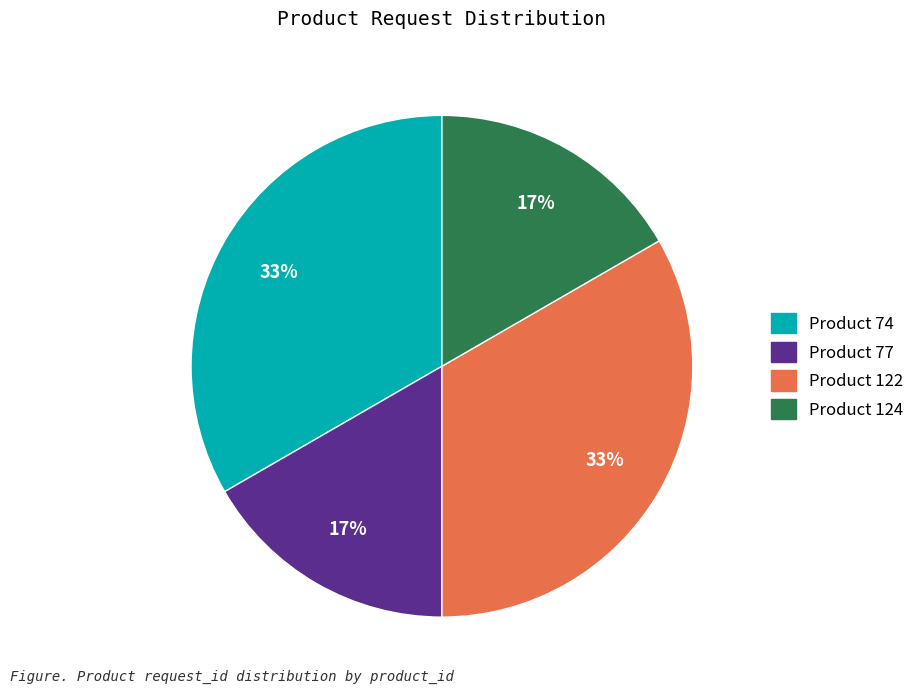

To the nearest percent, what is the average slice percentage?

25%